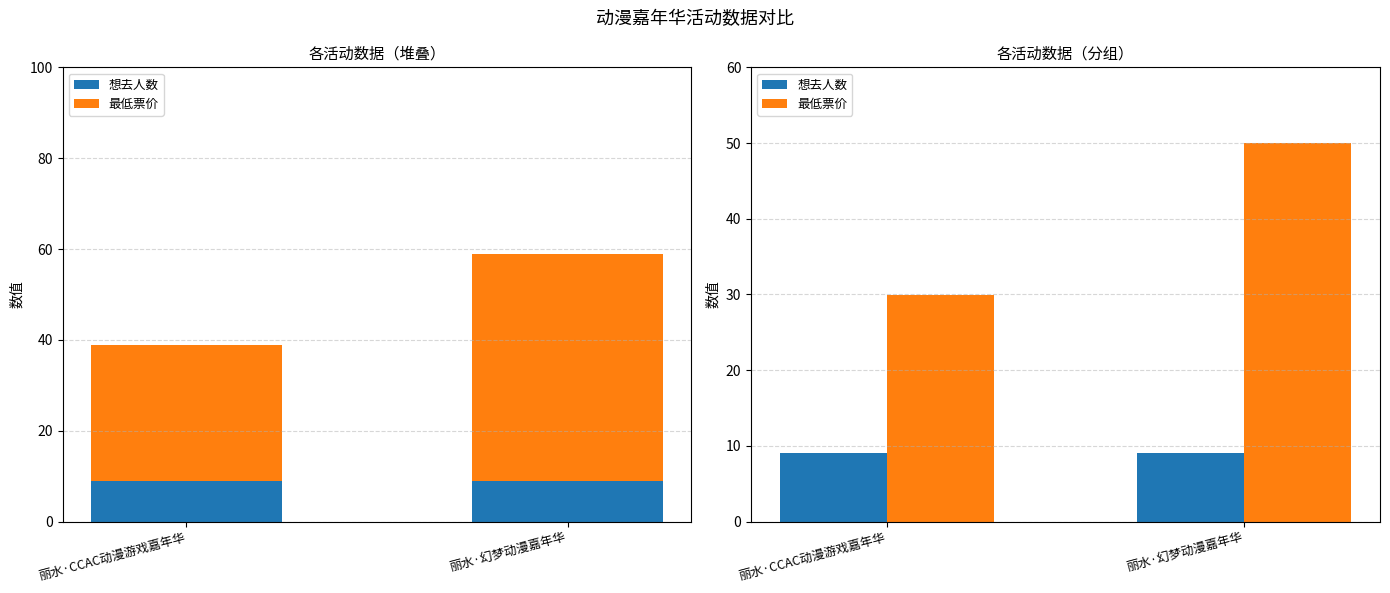

The 最低票价 series shows 31.2 at 丽水·幻梦动漫嘉年华. True or false?

False